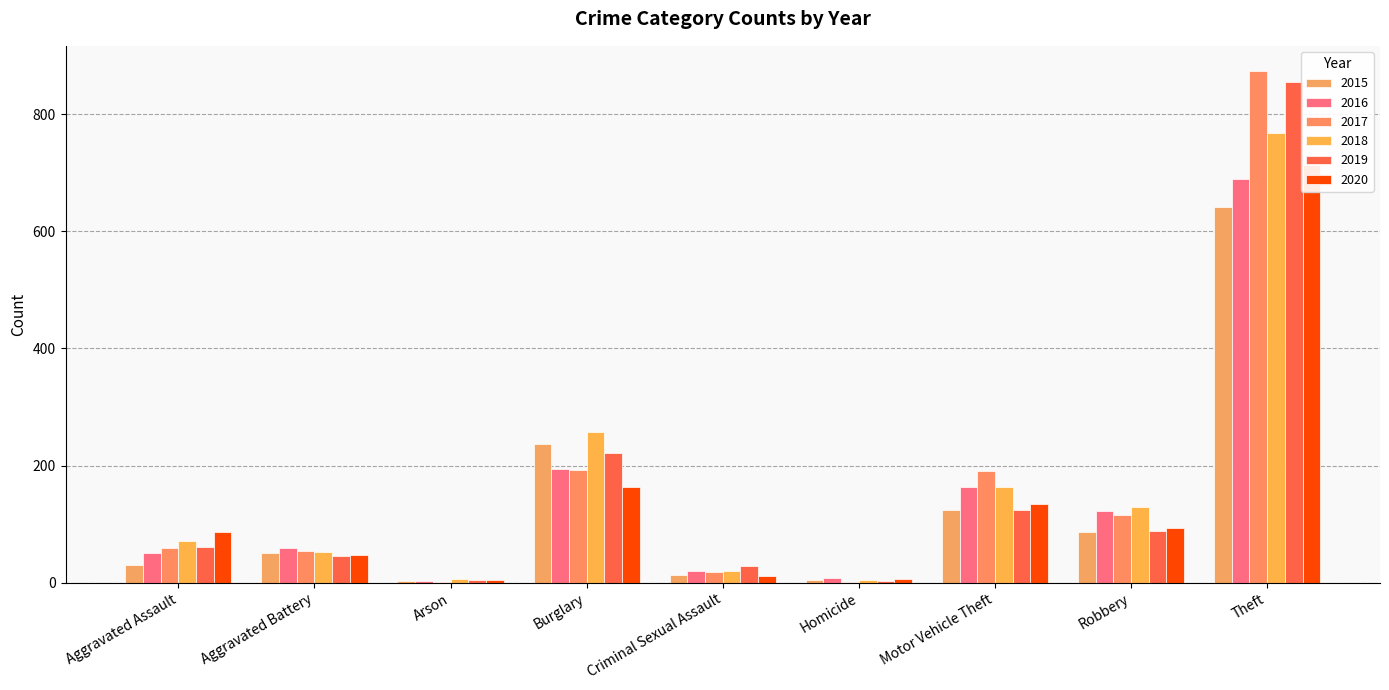

Is the value of 2015 at Robbery greater than the value of 2016 at Homicide?

Yes